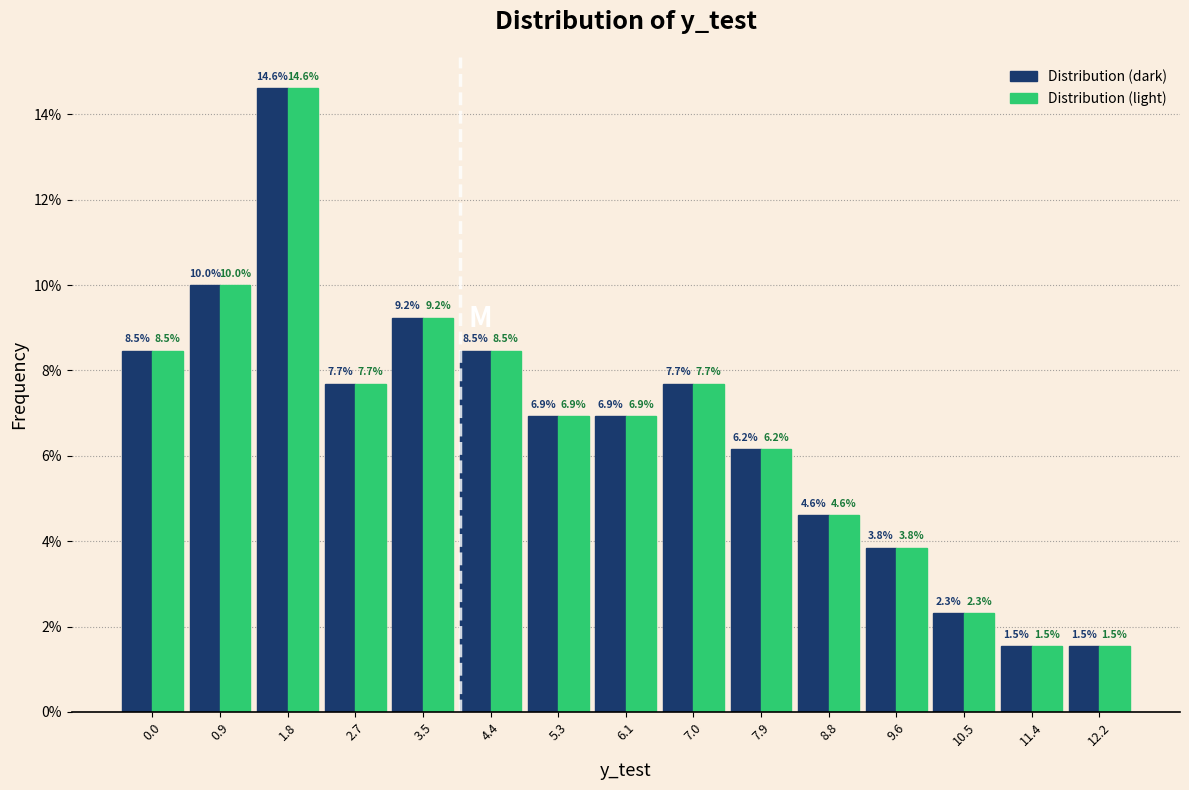

Which category has the highest value across all series?

1.8